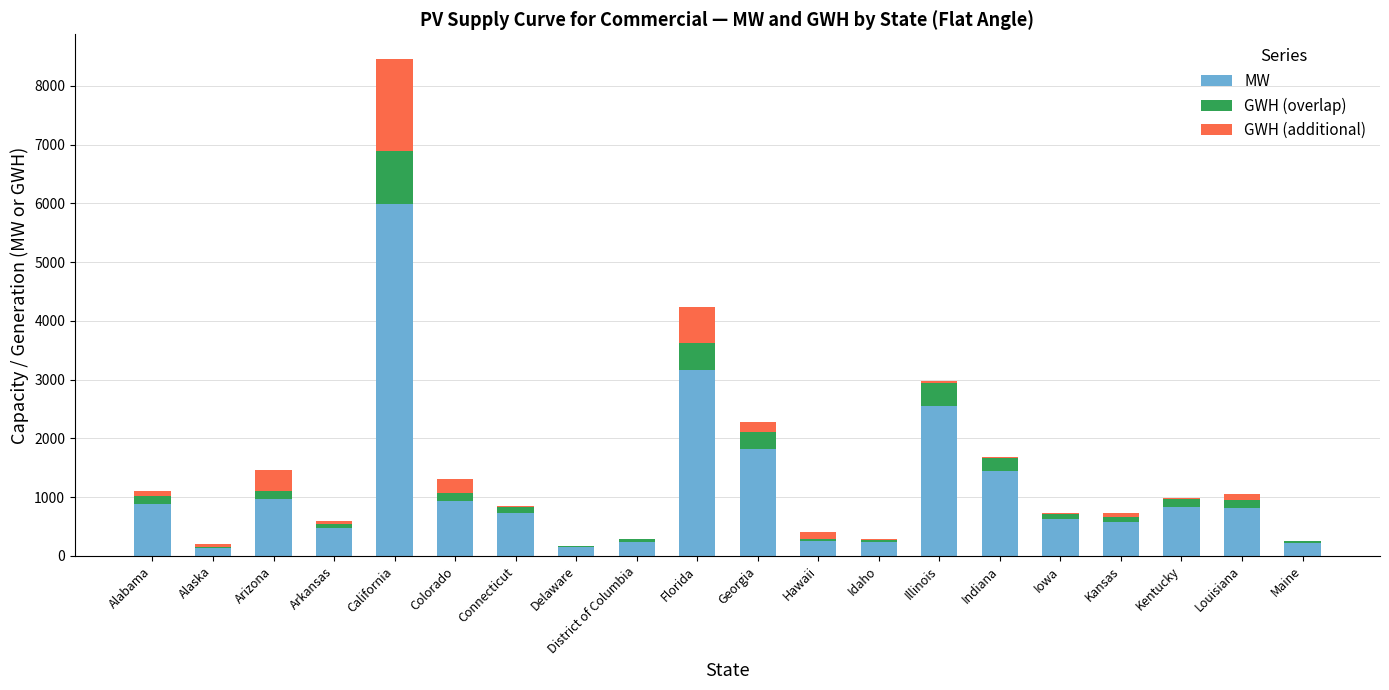

At which category is the sum across all series the highest?

California